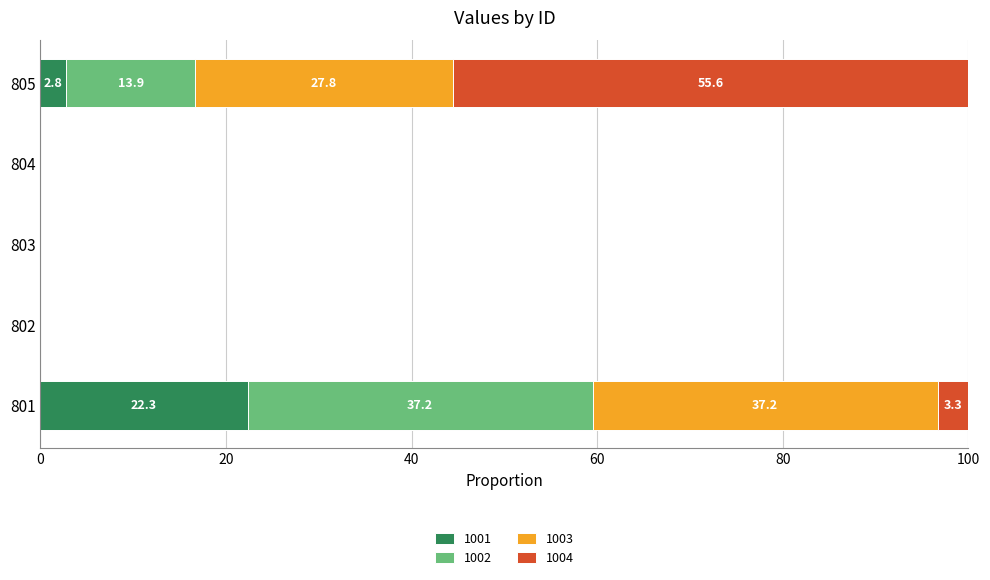

True or false: 1001 has a value of 0.0 at 804.

True